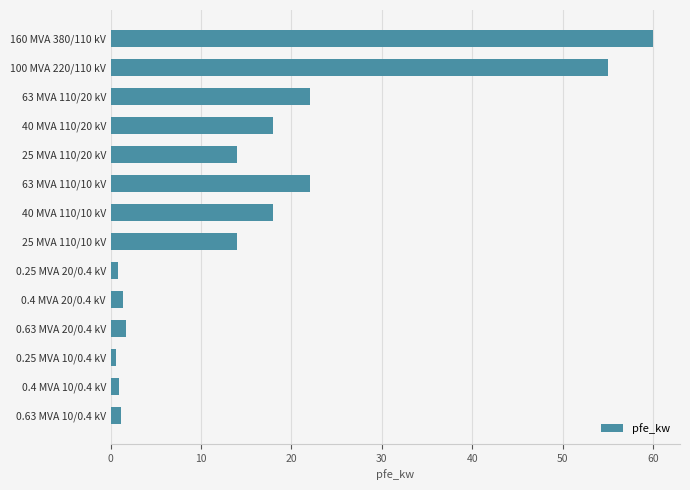

At which category does the chart reach its peak across all series?

160 MVA 380/110 kV